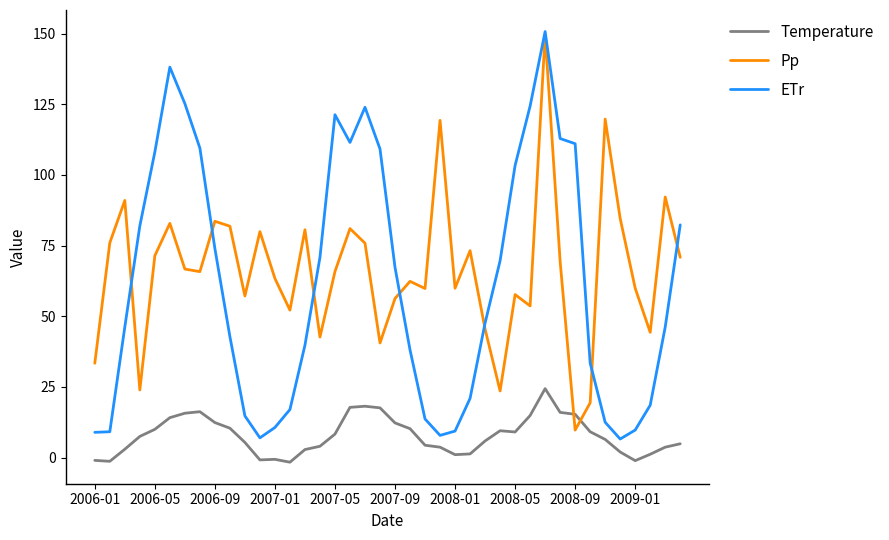

Which series has the widest spread of values?

ETr